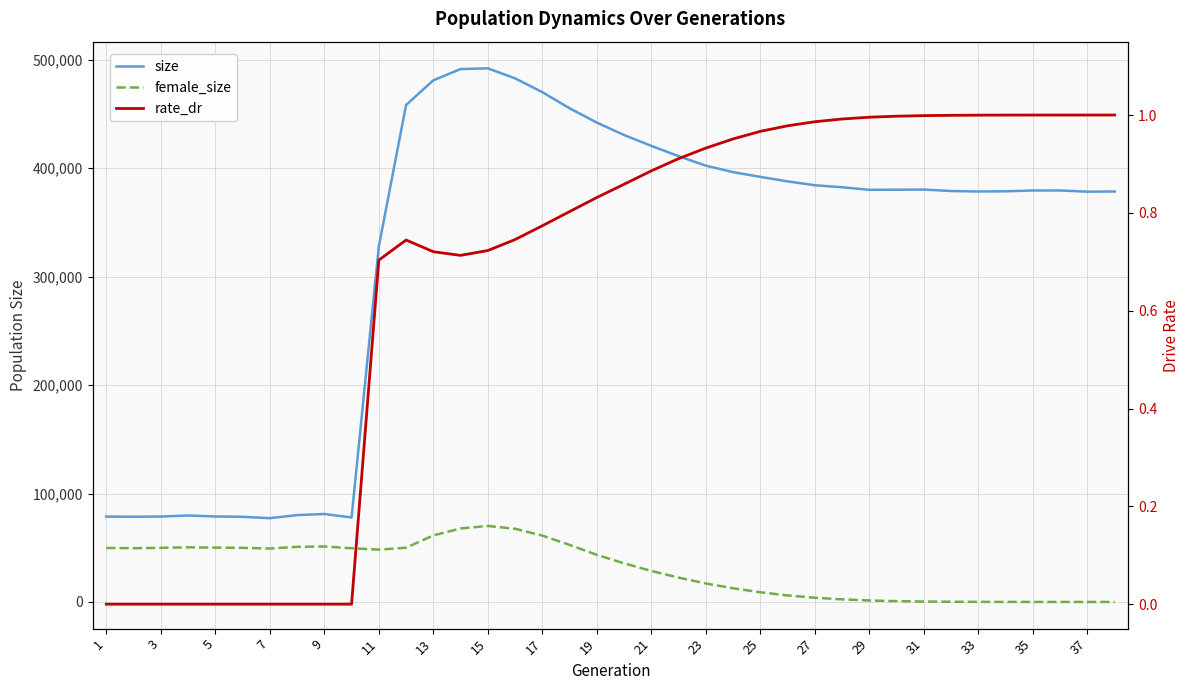

What is the difference between the second highest and second lowest values in the size series?

413491.0